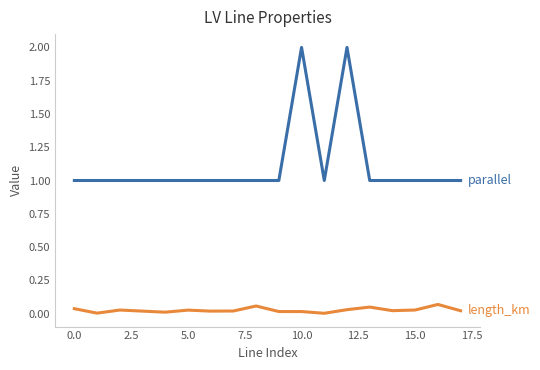

What is the greatest value displayed?

2.0